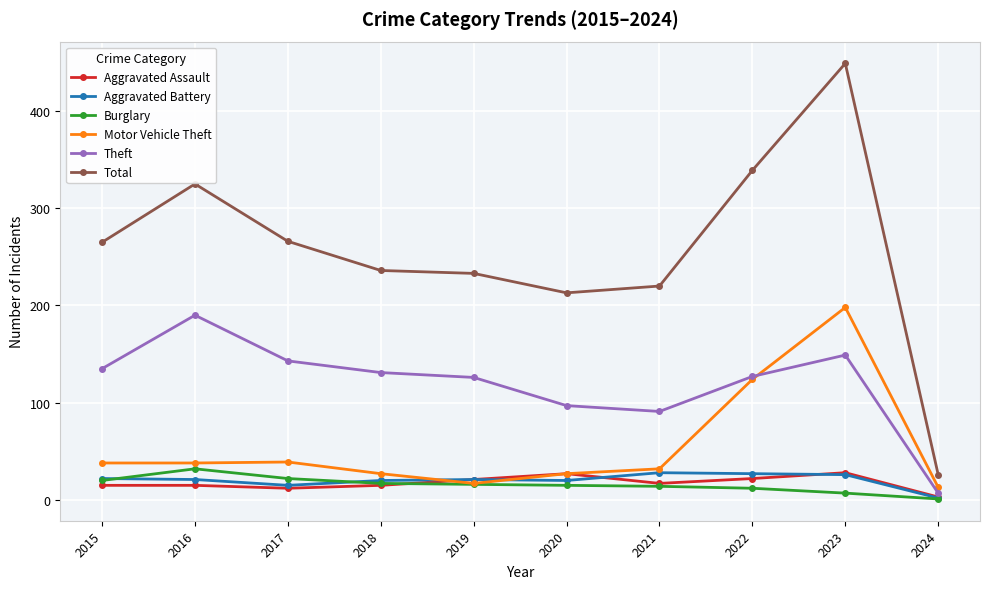

Between 2018 and 2023, which series saw the biggest shift?

Total